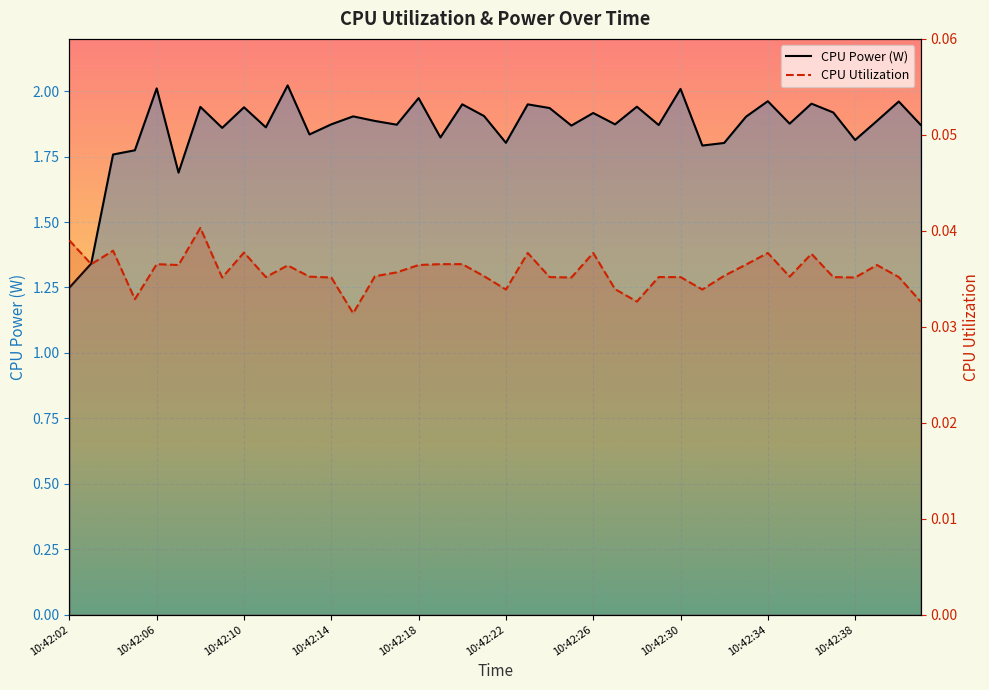

Where is the first local maximum for CPU Utilization?

10:42:04